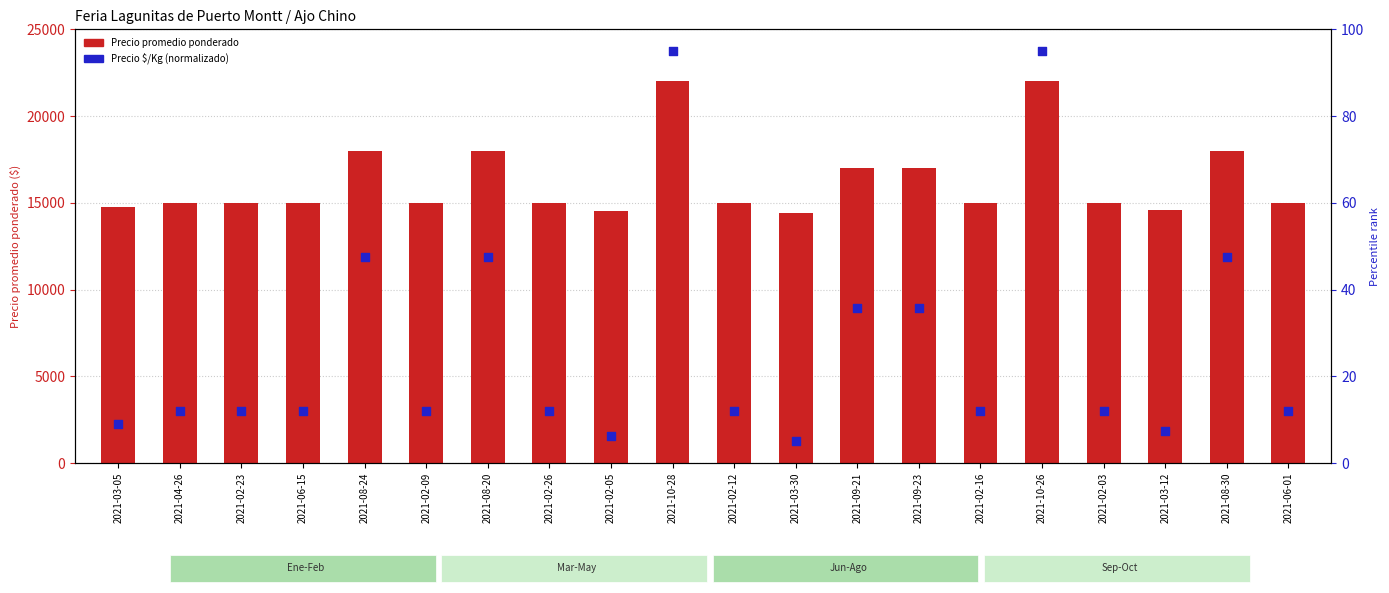

Which series contains the lowest Y value?

Precio $/Kg (normalizado)